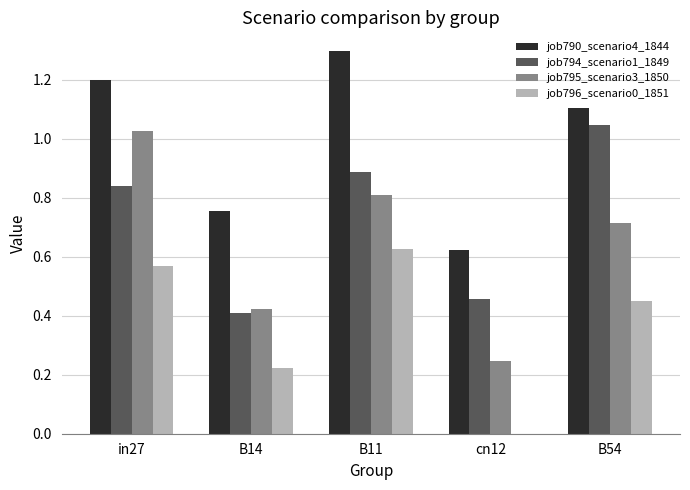

What is the maximum value shown in the chart?

1.3